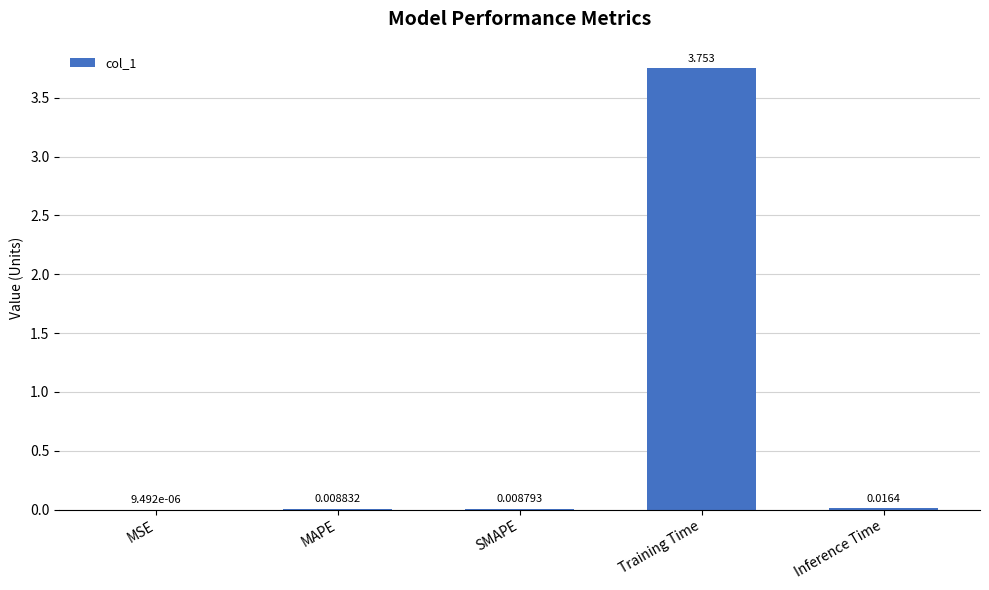

Which category has the highest value across all series?

Training Time